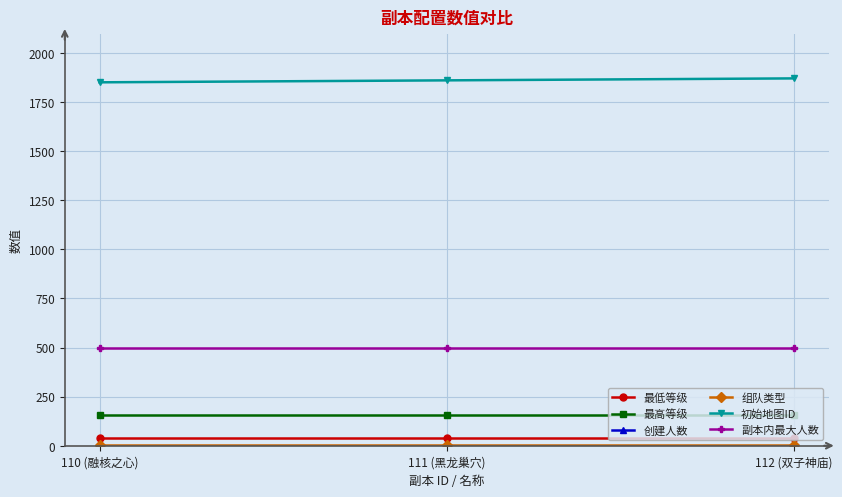

At how many categories does at least one series exceed 995?

3